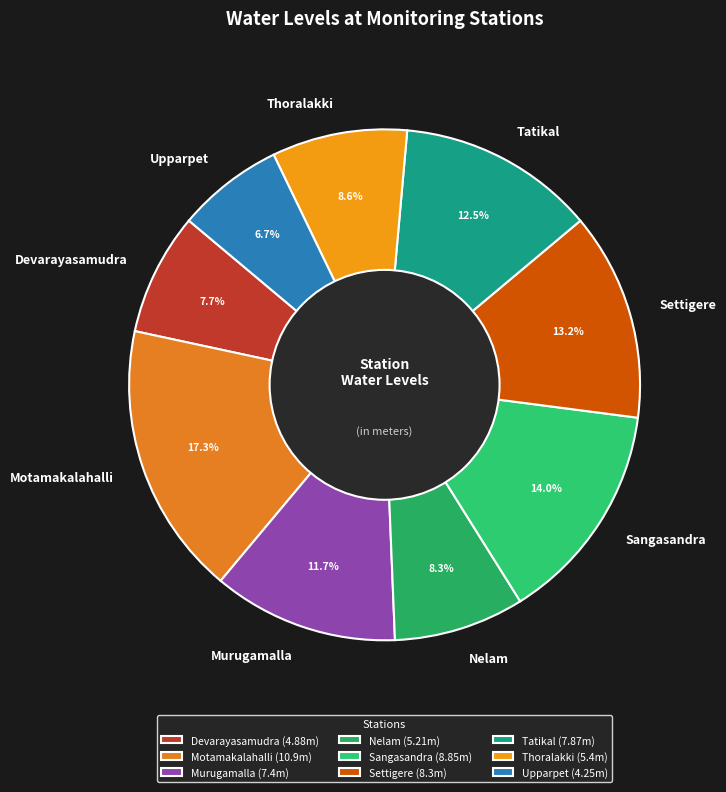

How many slices are in this pie chart?

9